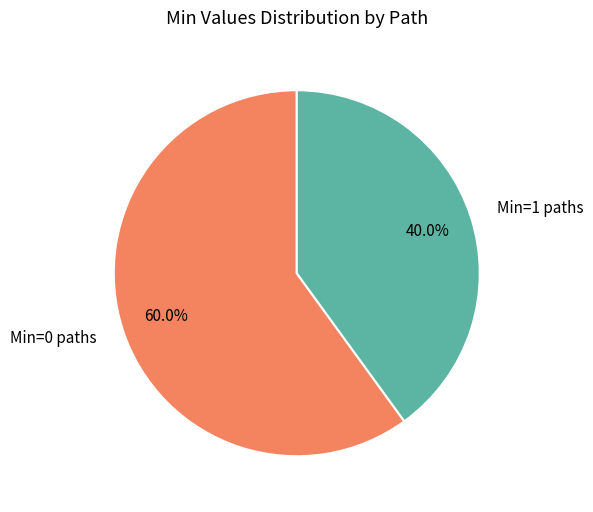

How many segments does this pie chart have?

2